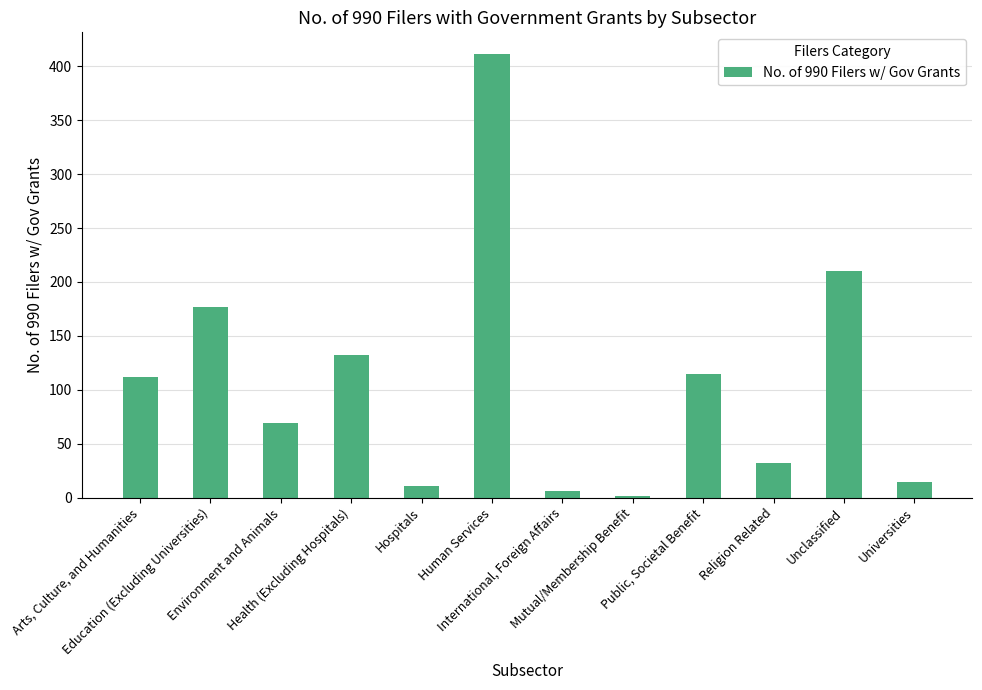

Where is the data nearest to the value 206?

Unclassified